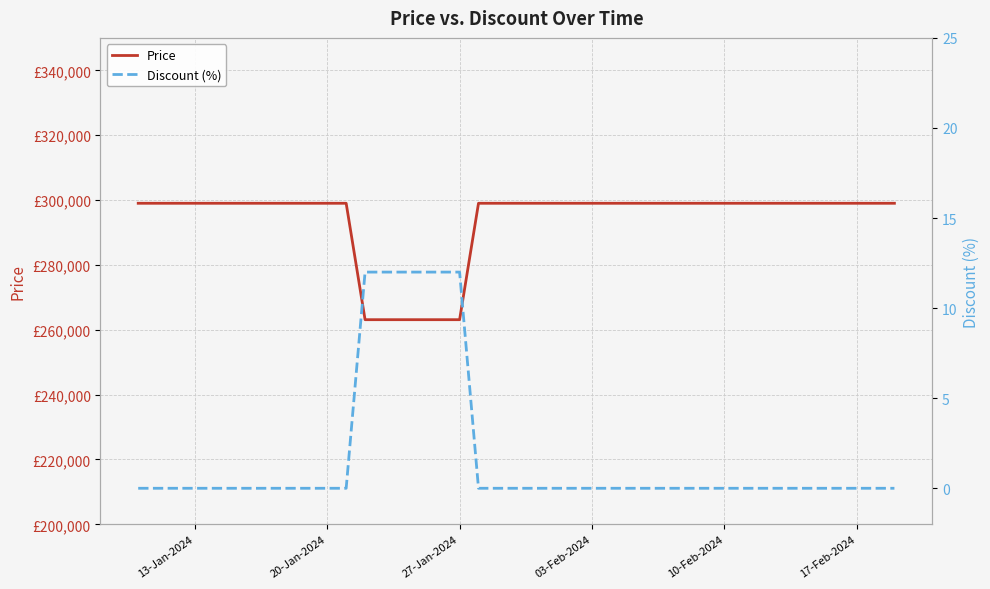

At which category is the sum across all series the highest?

13-Jan-2024